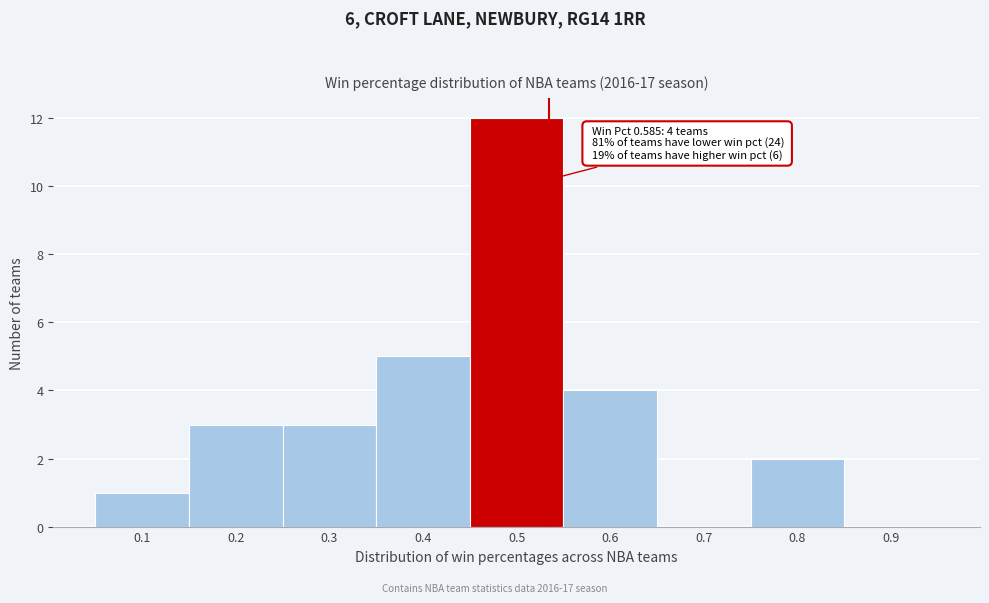

Reading left to right, what are all the values shown in this chart?

0.1=1	0.2=3	0.3=3	0.4=5	0.5=12	0.6=4	0.7=0	0.8=2	0.9=0